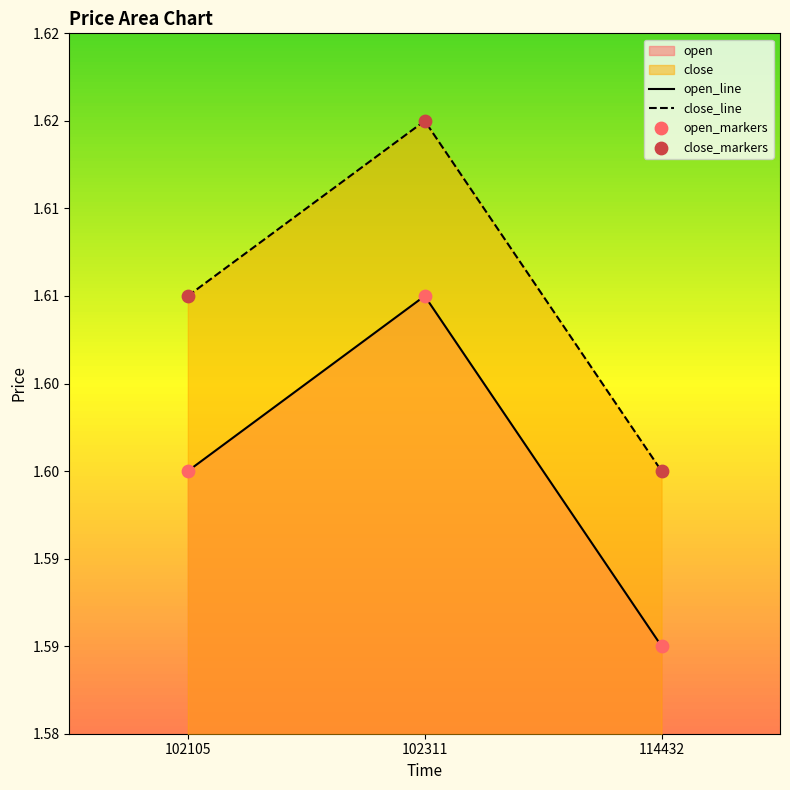

Which series has the widest spread of Y values?

open_line